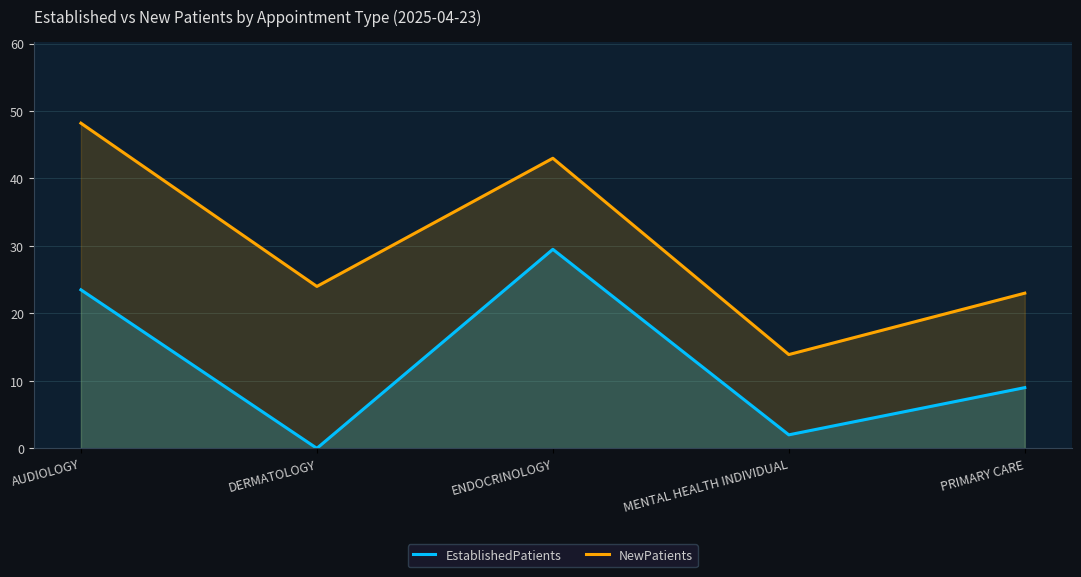

In NewPatients, how many points are higher than both neighbors (excluding endpoints)?

1